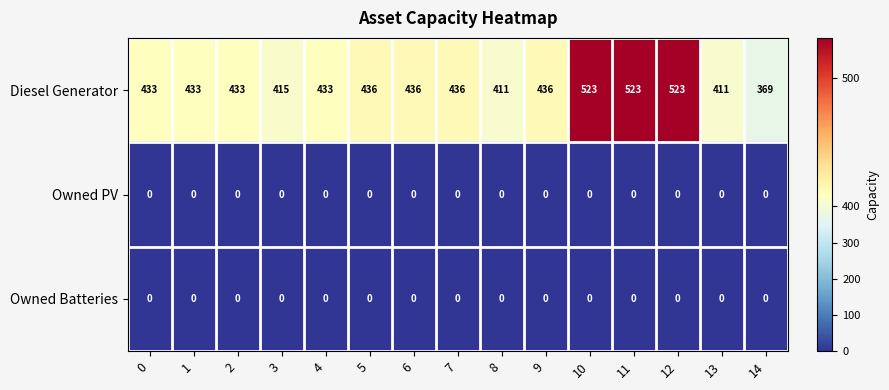

What is the total value across all series at 14?

369